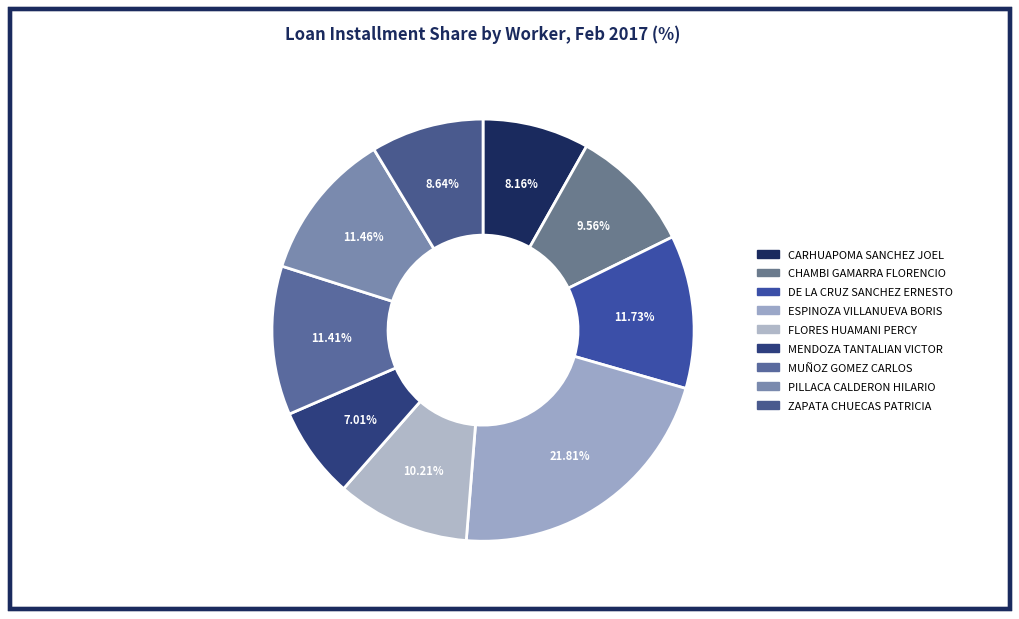

How many slices are in this pie chart?

9